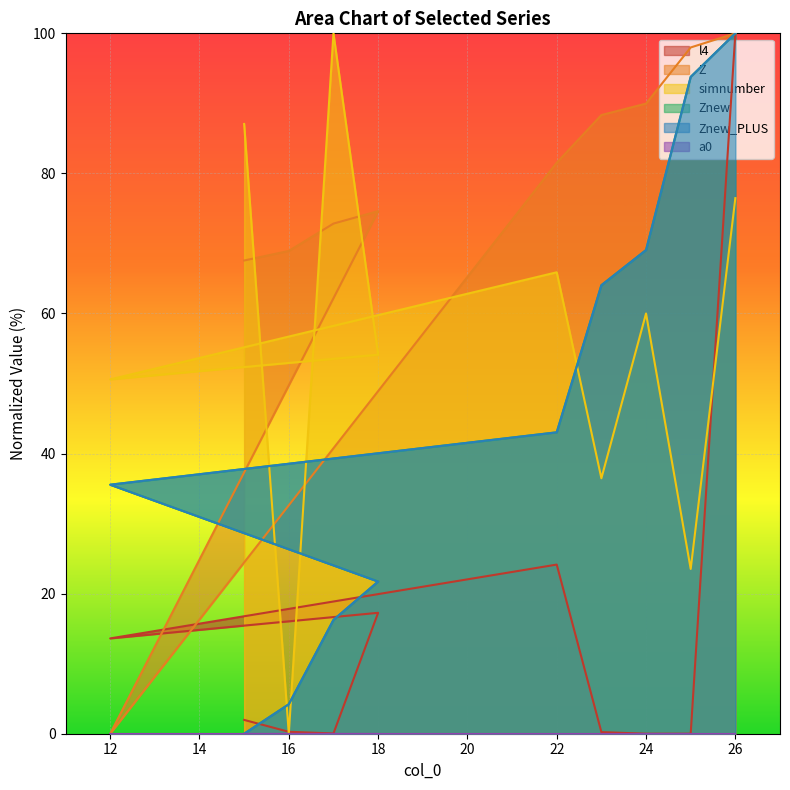

Which category has the lowest value in the simnumber series?

16